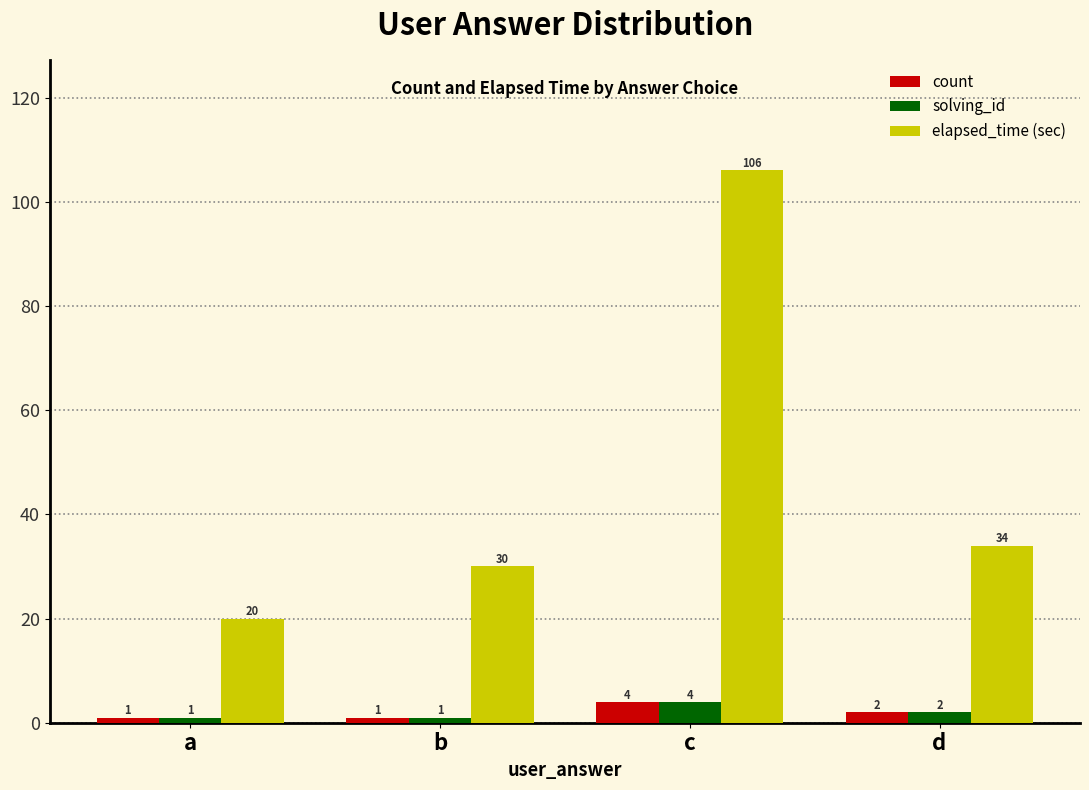

What is the maximum value for elapsed_time (sec)?

106